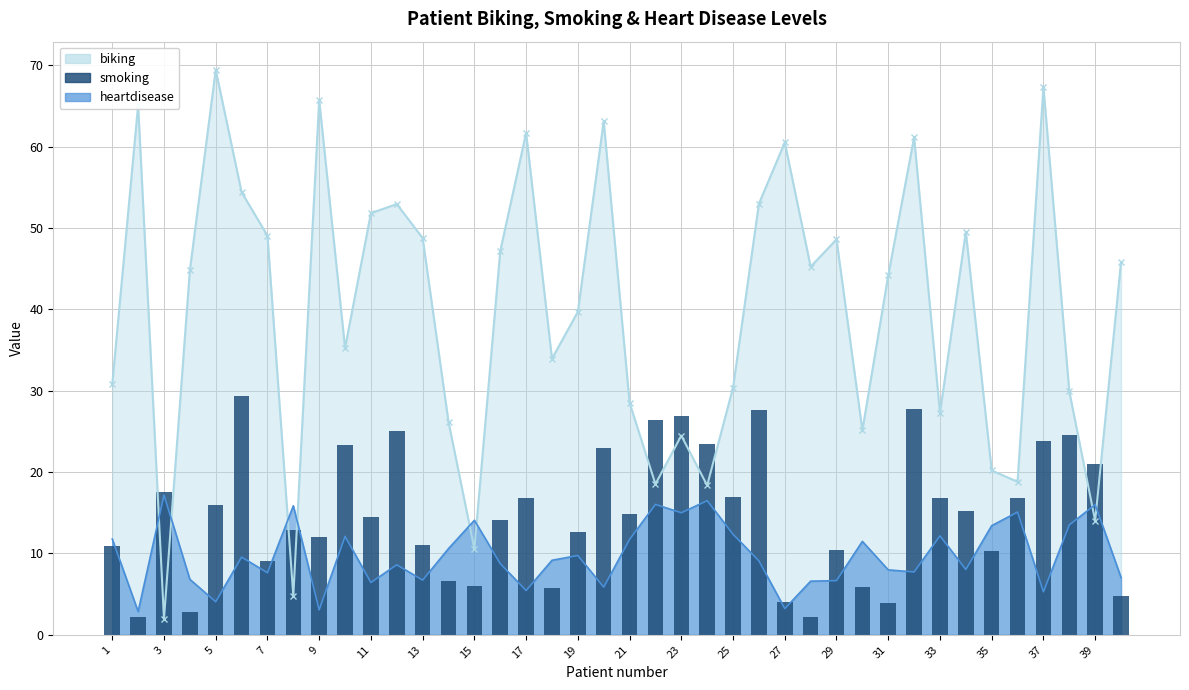

What is the average value?

14.9